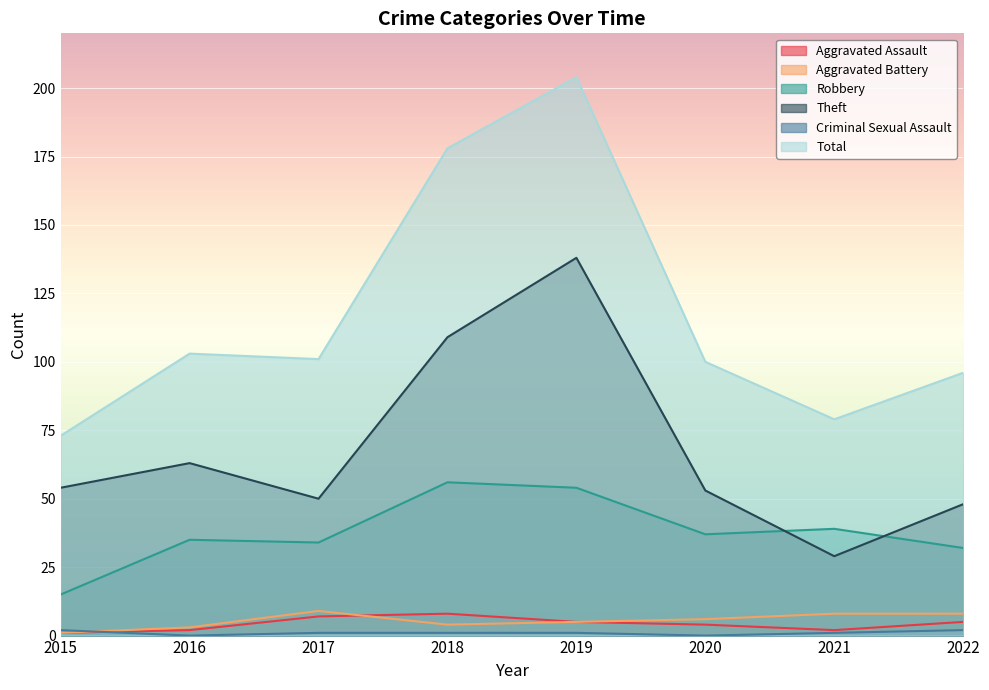

Reading left to right, extract all data points from this chart.

Aggravated Assault: 1	2	7	8	5	4	2	5
Aggravated Battery: 1	3	9	4	5	6	8	8
Robbery: 15	35	34	56	54	37	39	32
Theft: 54	63	50	109	138	53	29	48
Criminal Sexual Assault: 2	0	1	1	1	0	1	2
Total: 73	103	101	178	204	100	79	96